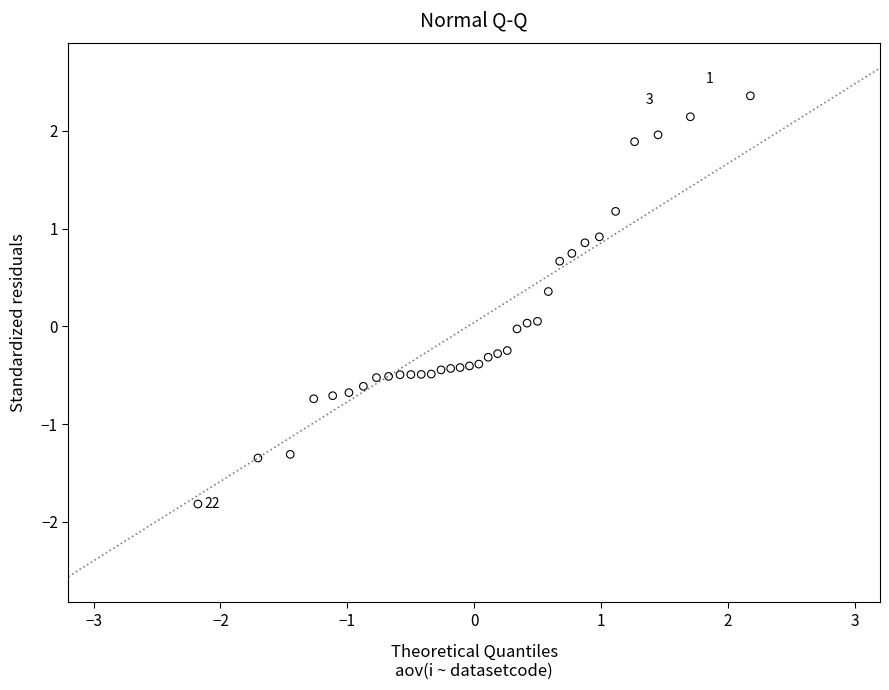

What is the range of X values (max minus min)?

4.4